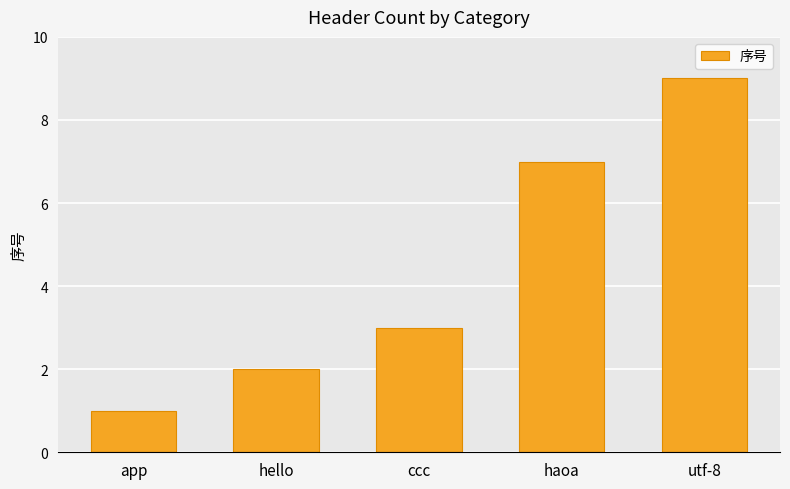

What is the sum of all values?

22